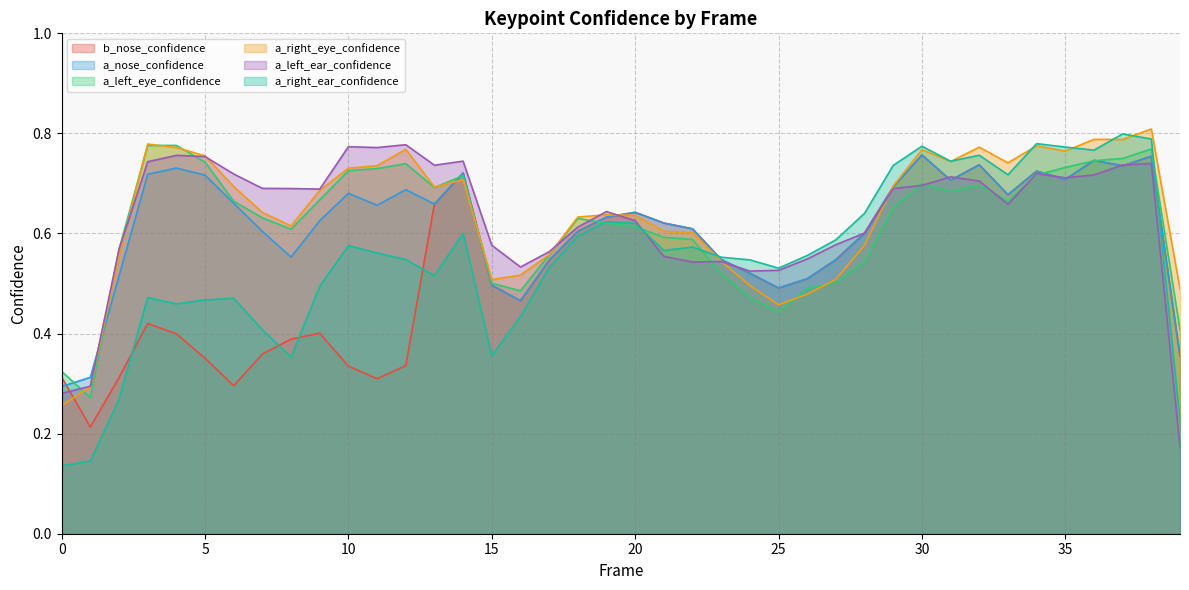

Count the number of categories in the chart.

40